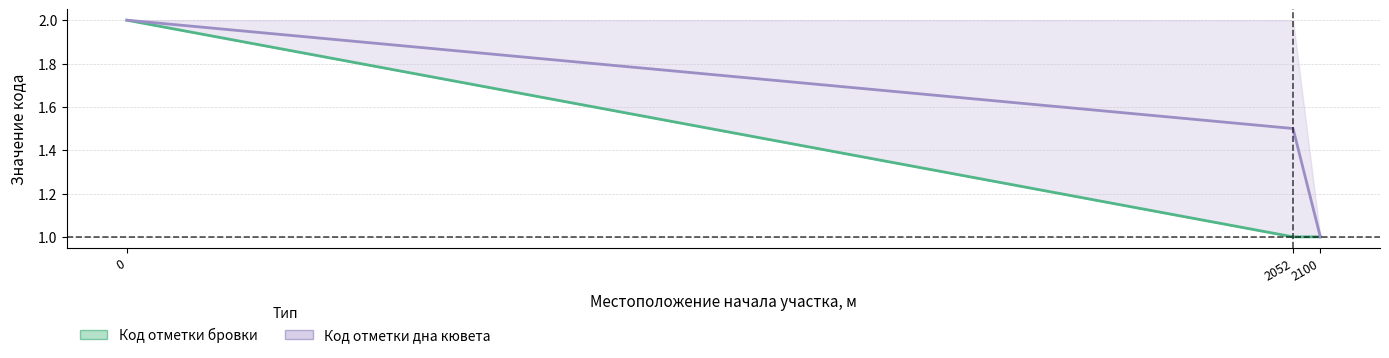

Rank the series by their maximum value, from highest to lowest.

Код отметки бровки (центр), Код отметки дна кювета (центр)